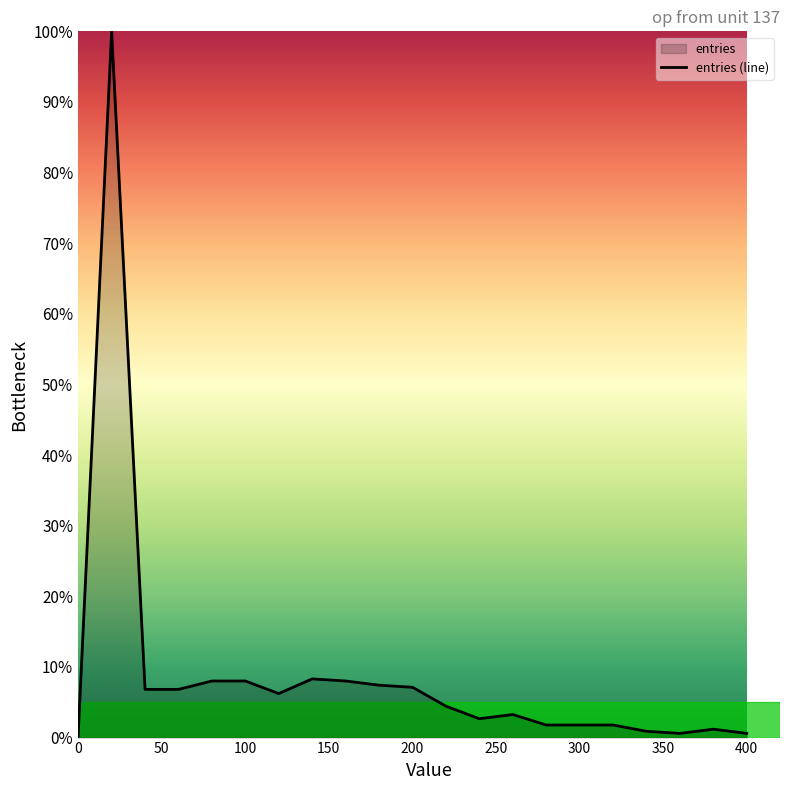

What is the difference between the maximum and minimum values?

100.0